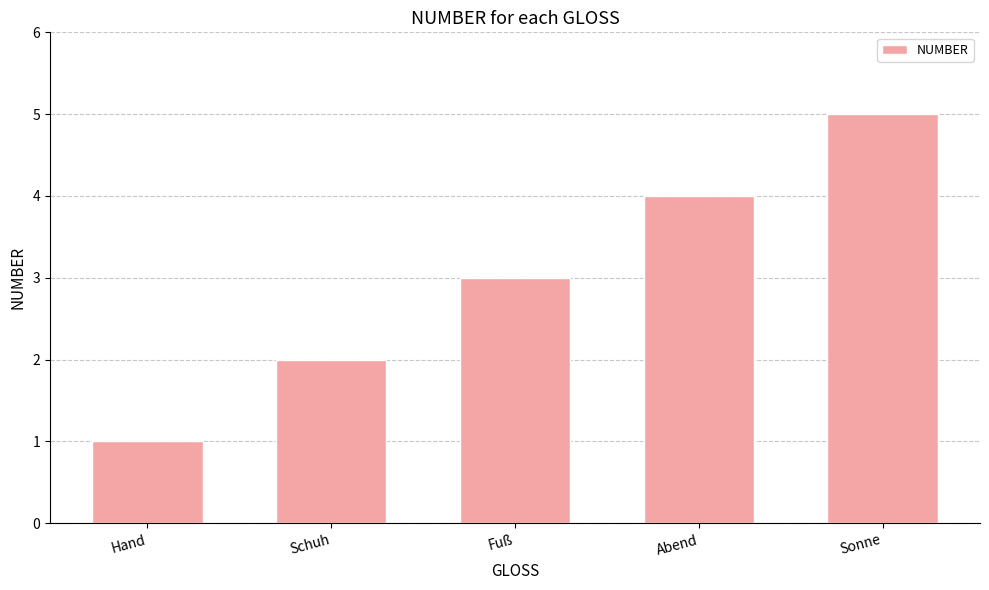

What is the sum of all values?

15